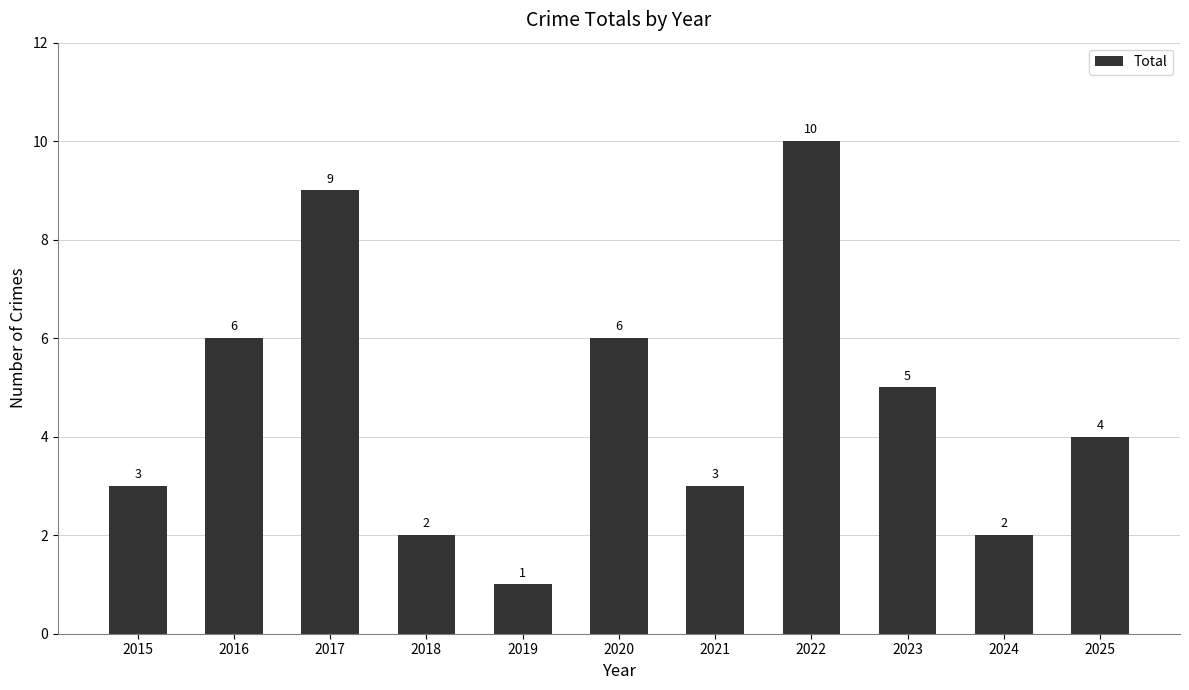

At which label does the data first exceed 4?

2016